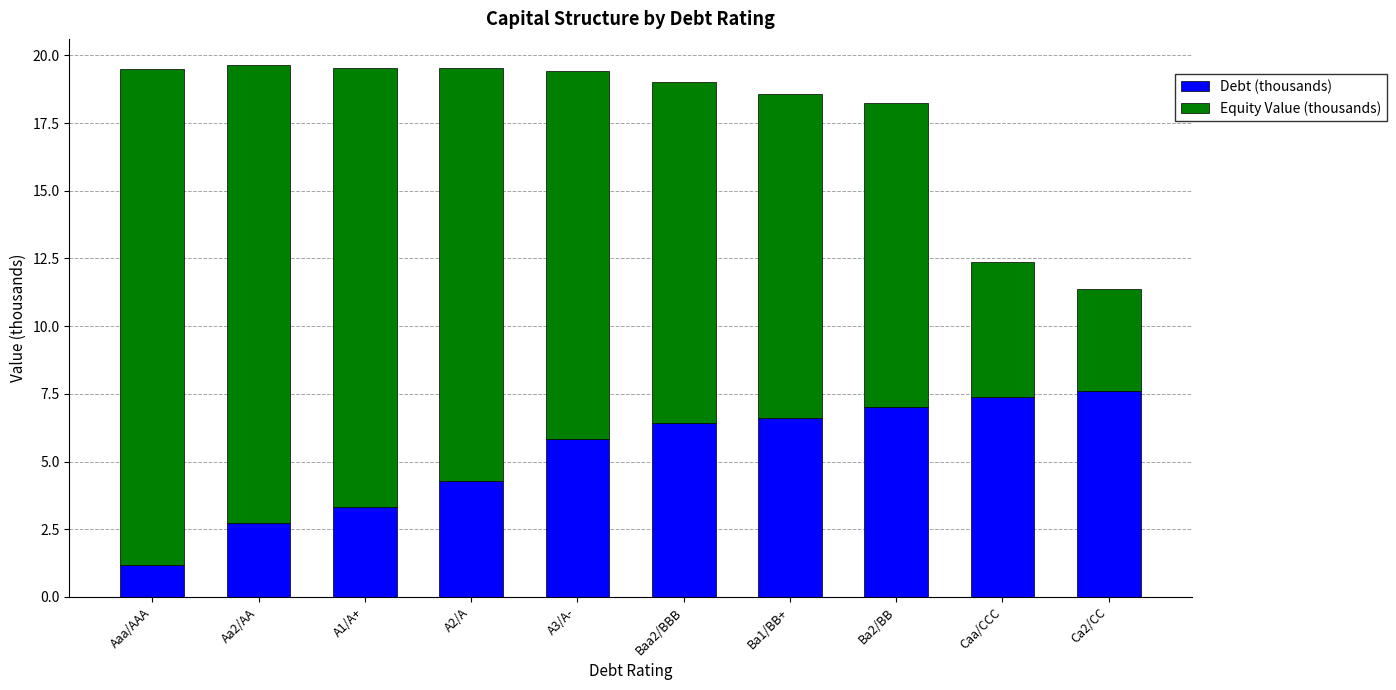

True or false: Debt (thousands) has a value of 6.6 at Ba1/BB+.

True